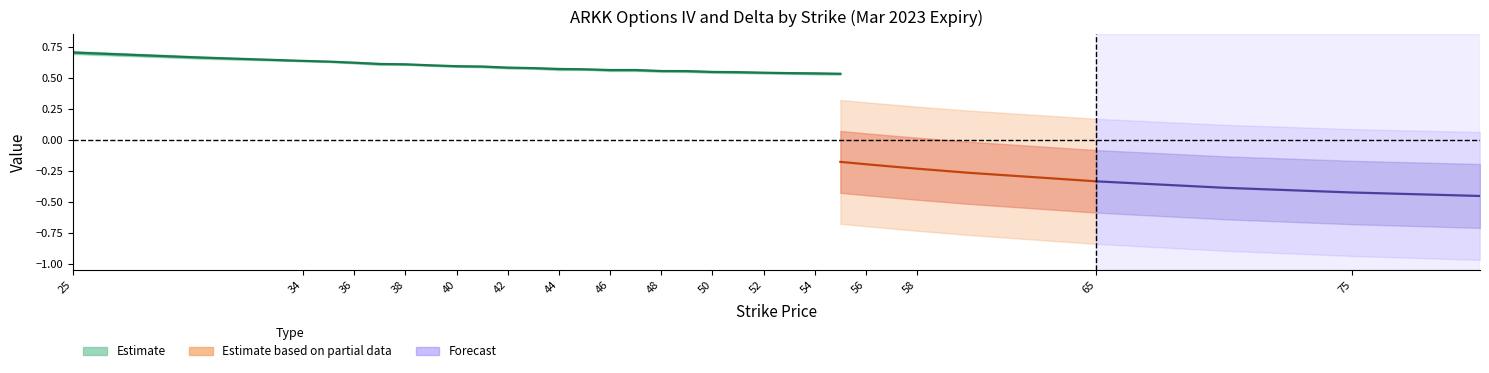

True or false: put_delta and put_iv cross at least once.

False